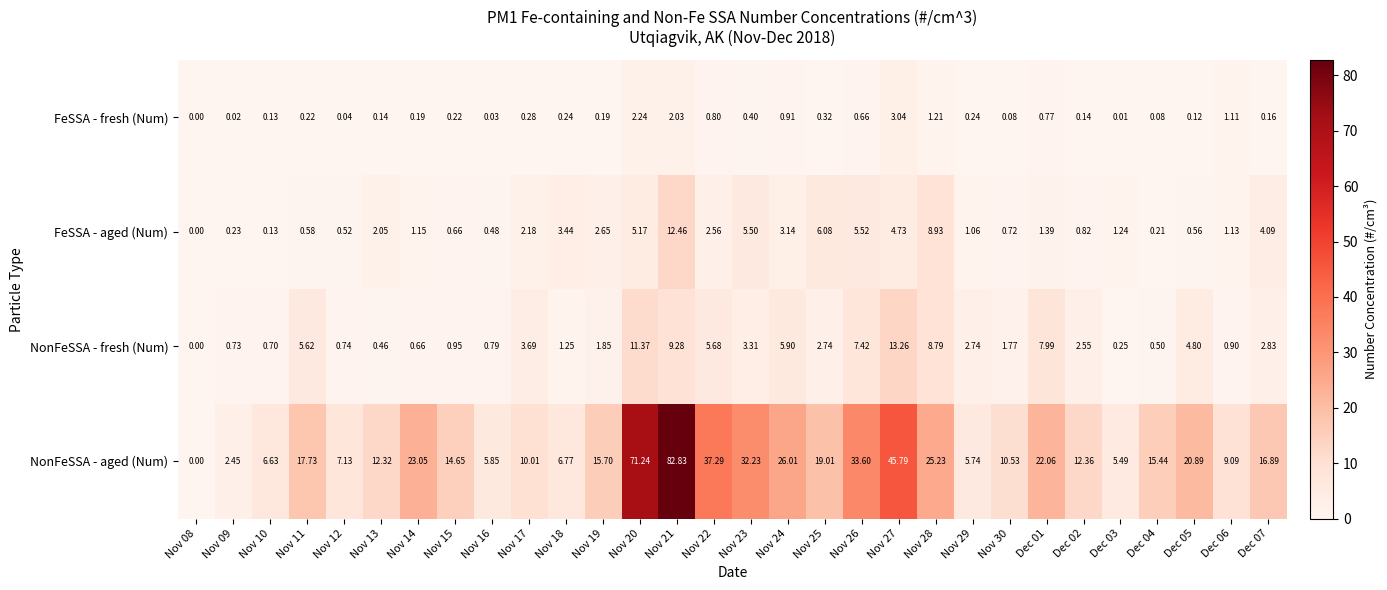

Which series changed the most between Nov 11 and Nov 19?

NonFeSSA - fresh (Num)